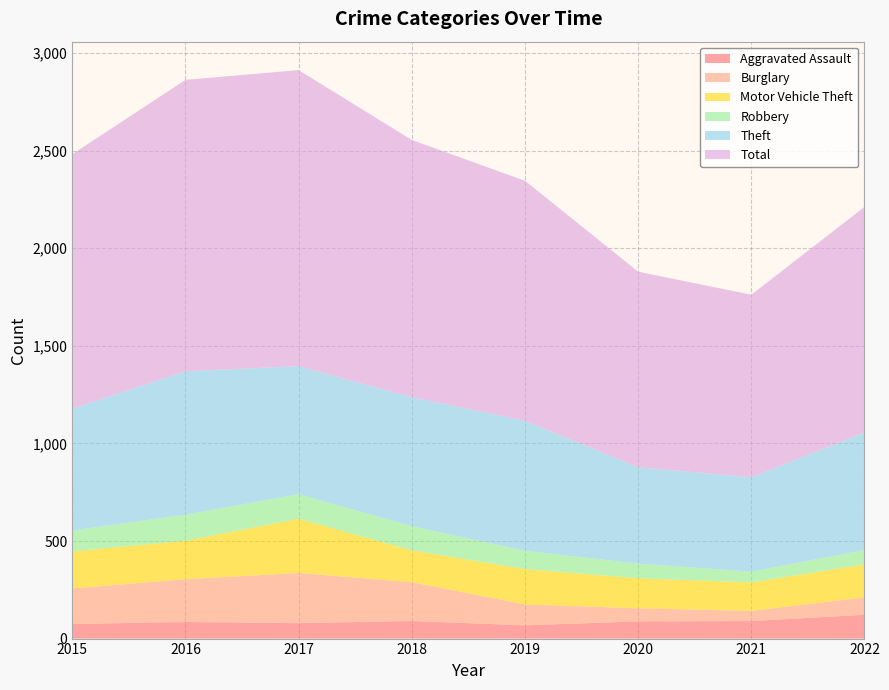

Reading left to right, what are all the values shown in this chart?

Aggravated Assault: 75	85	79	90	68	88	90	122
Burglary: 182	219	257	199	107	67	52	89
Motor Vehicle Theft: 190	197	278	163	181	154	146	169
Robbery: 107	134	126	124	94	75	55	74
Theft: 625	735	656	661	666	494	484	602
Total: 1303	1493	1517	1318	1230	1002	935	1156